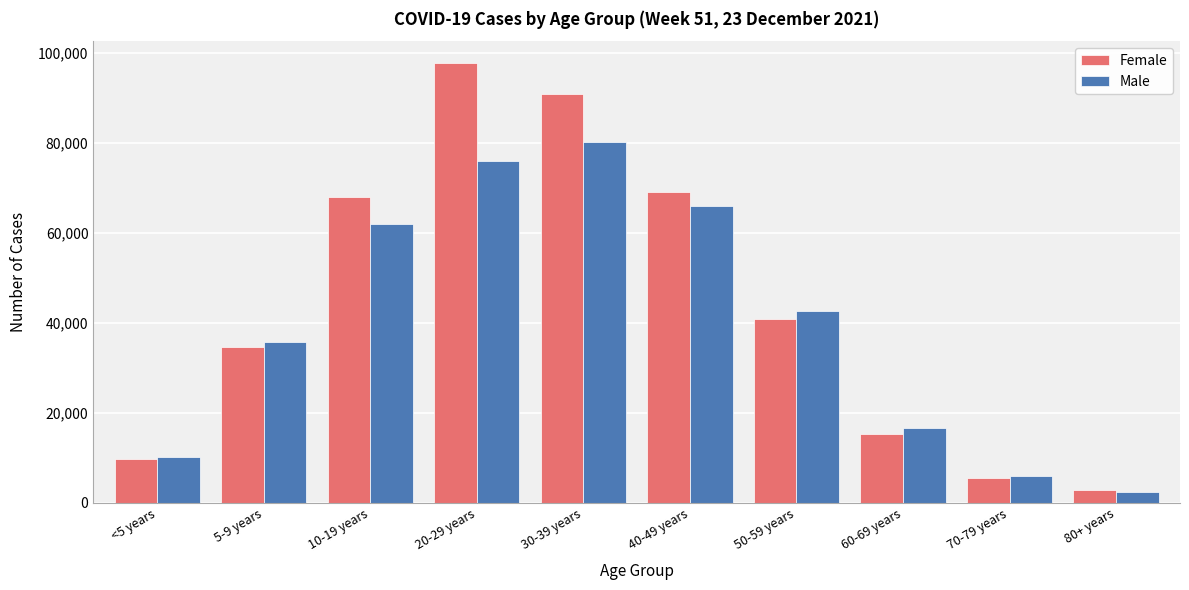

Reading left to right, extract all data points from this chart.

Female: 9760	34510	67822	97667	90888	69107	40864	15224	5557	2921
Male: 10177	35799	61945	76001	80084	65932	42682	16527	5938	2393